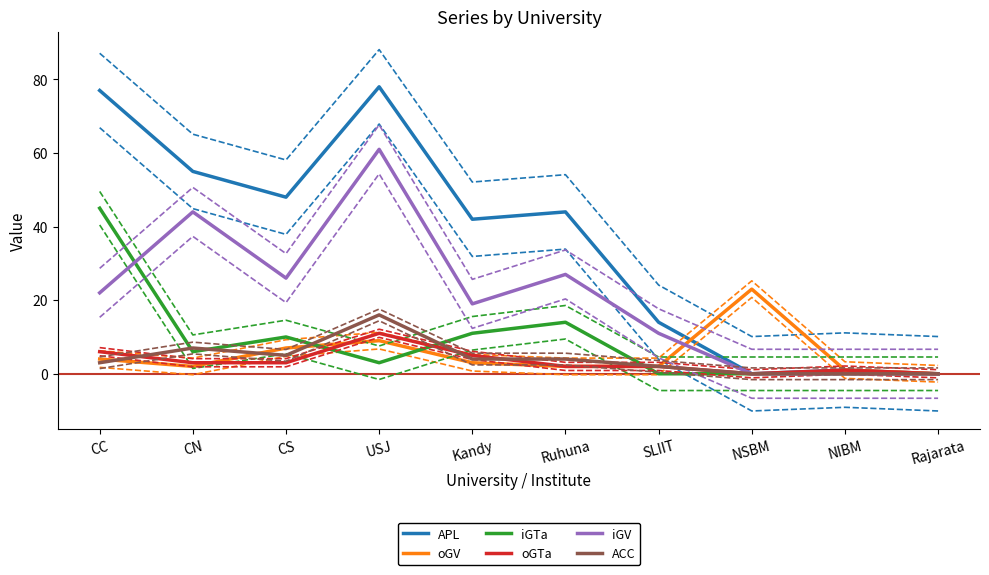

Where do oGTa and iGTa first cross each other?

CS and USJ